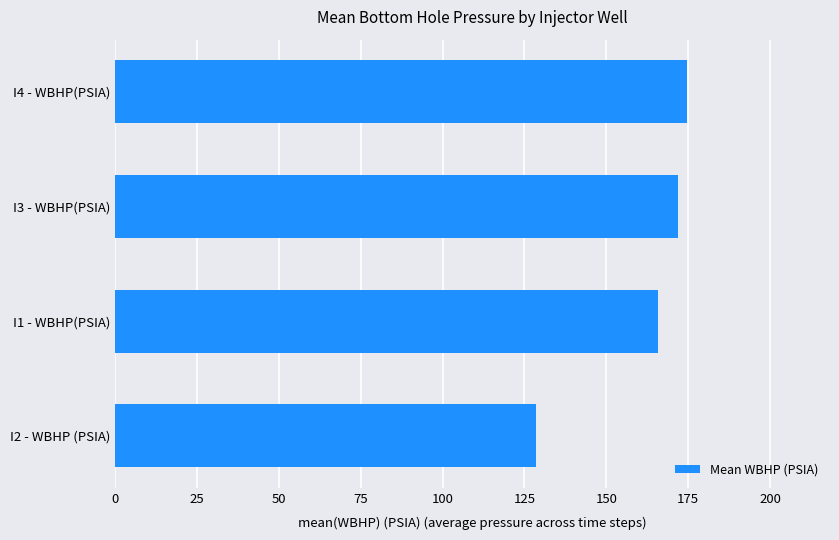

The value at I4 - WBHP(PSIA) is 314.4. True or false?

False